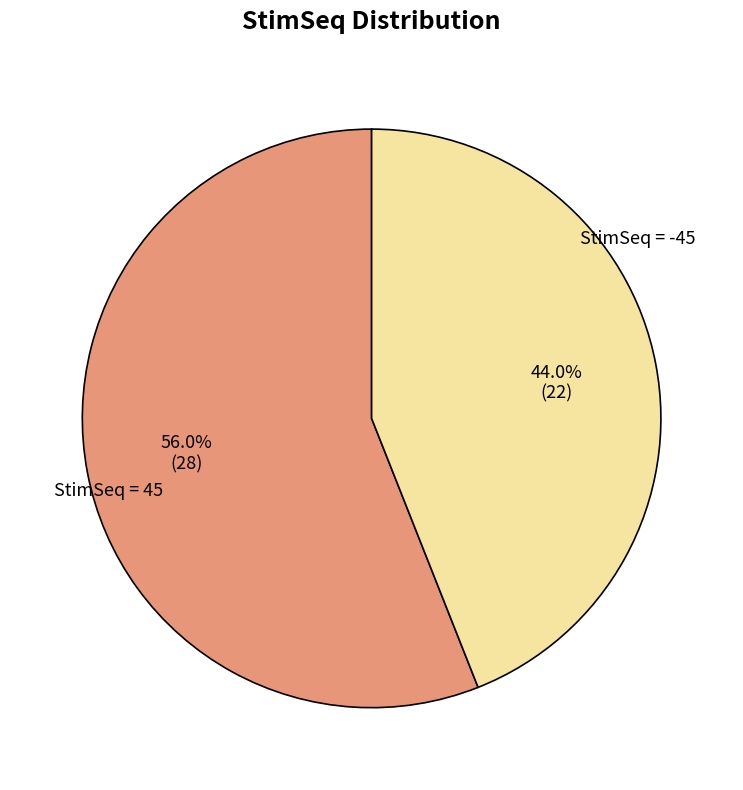

Is there a majority slice in this chart?

Yes